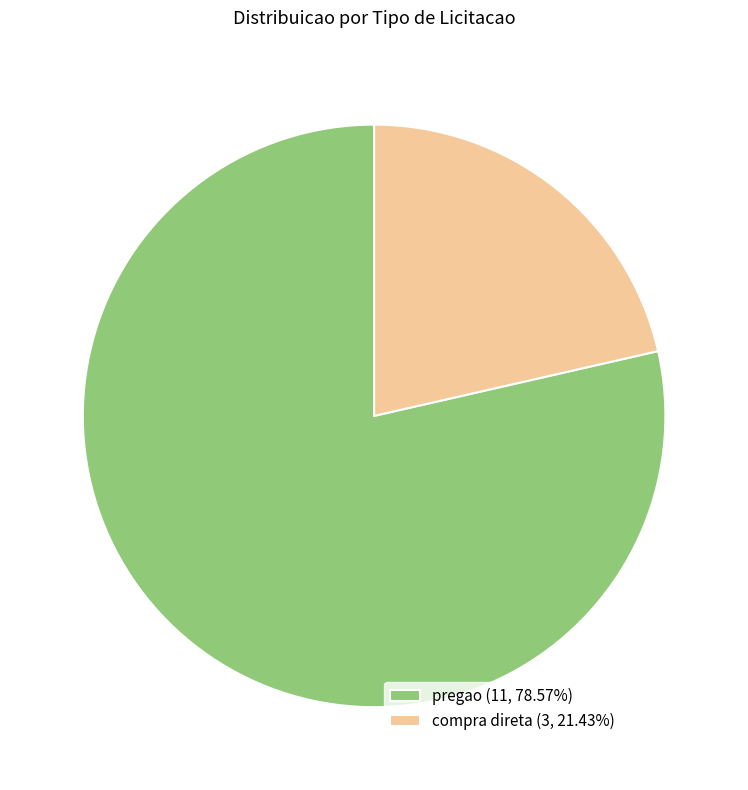

Does compra direta represent more than half of the total?

No